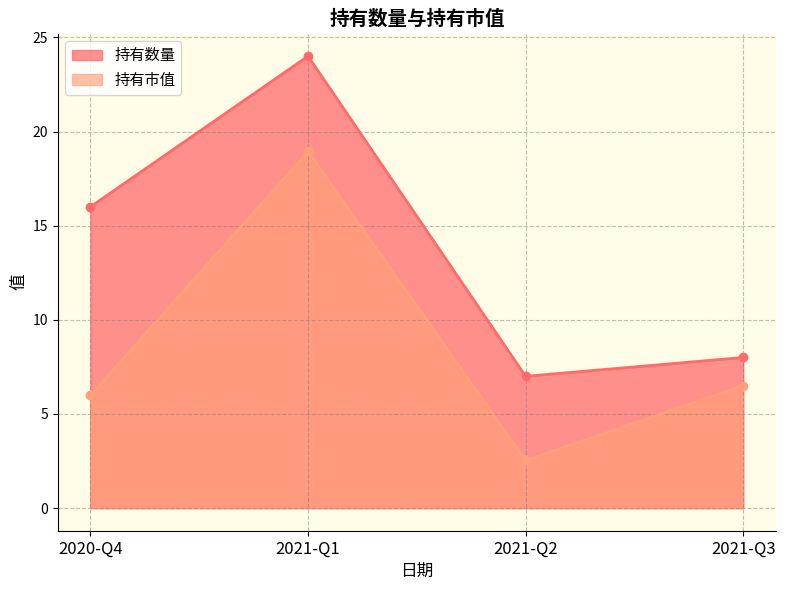

At which label does 持有数量 first exceed 16?

2021-Q1